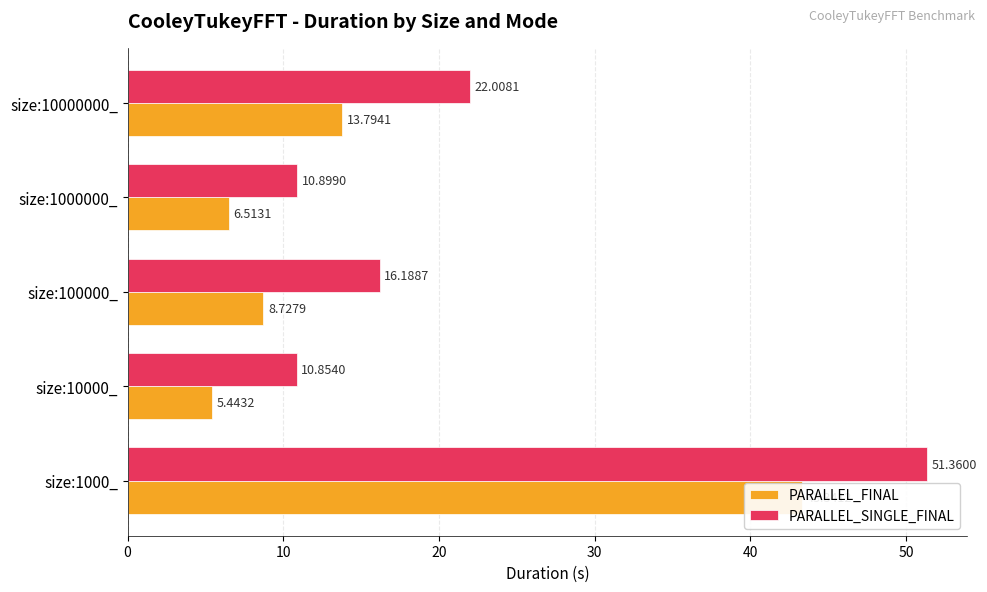

Which has a higher value, 10 or 40?

40